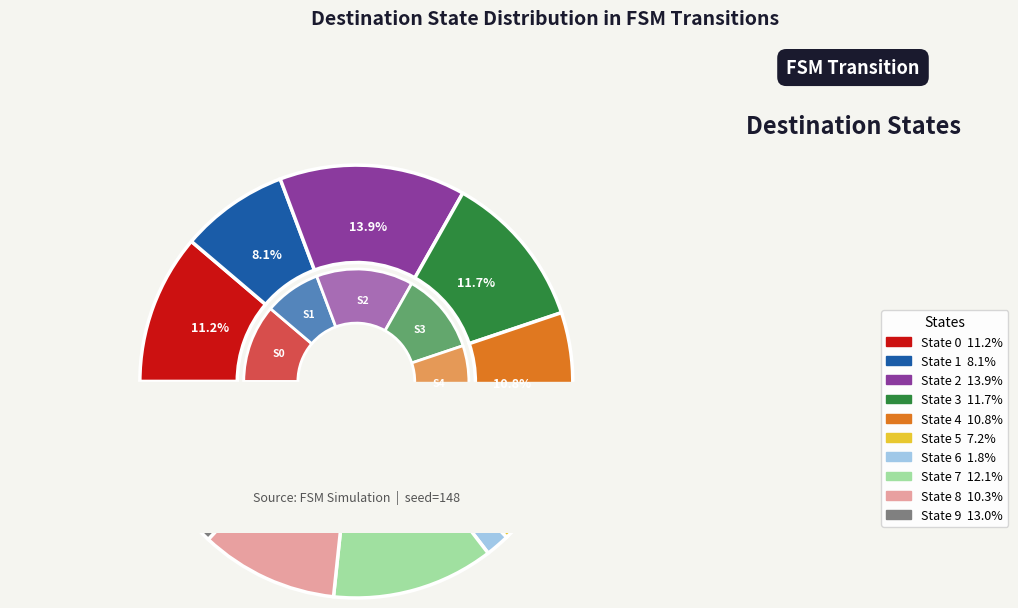

Do State 1 and State 0 together represent more than half of the pie?

No